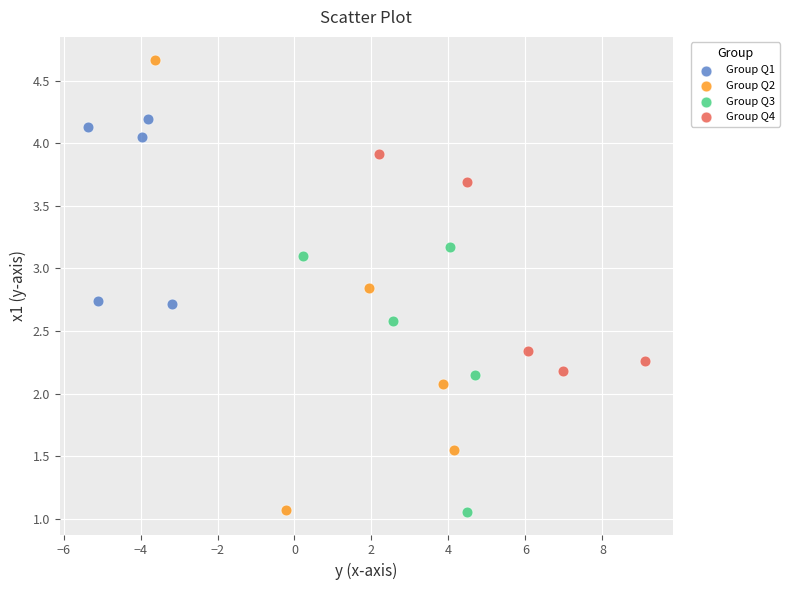

Which series has the widest spread of Y values?

Group Q2